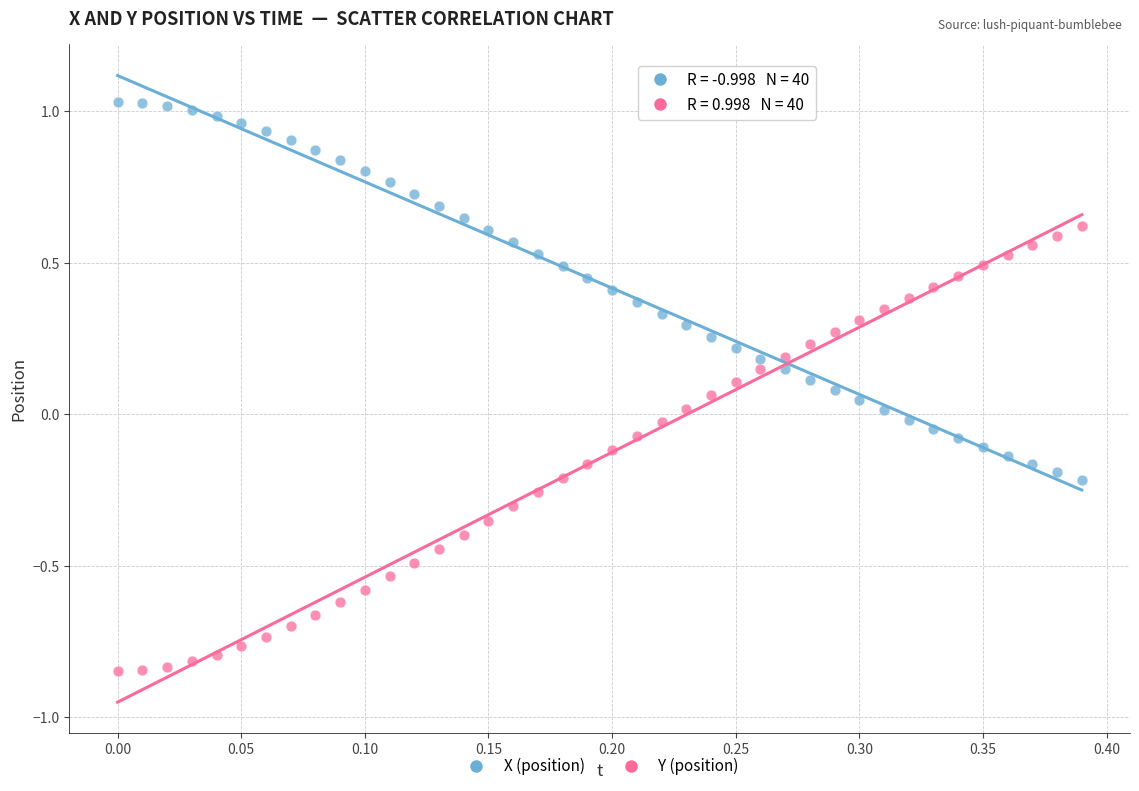

Across all data points, what is the range of Y values (max minus min)?

1.9